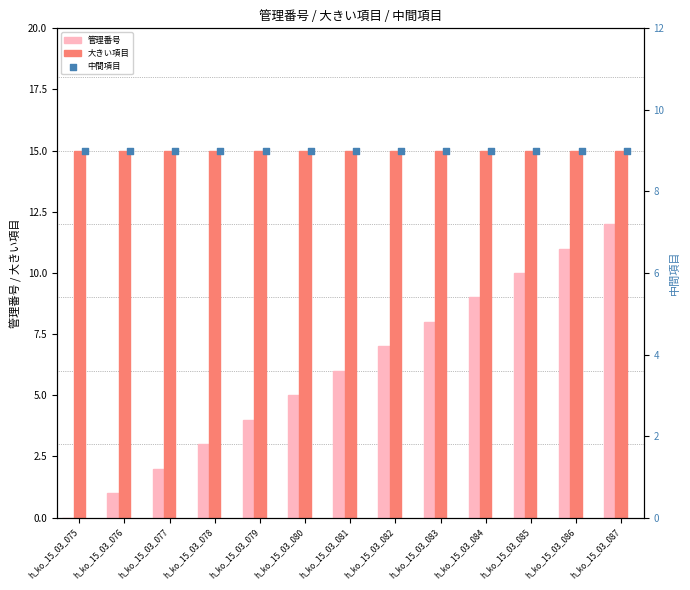

The value of 管理番号 at h_ko_15_03_078 is 2. True or false?

False